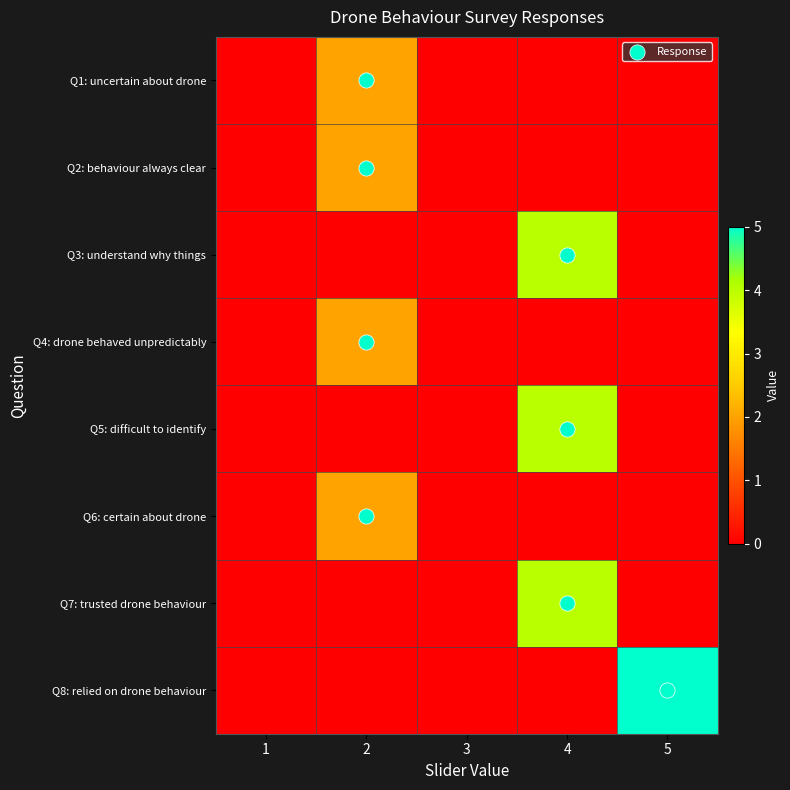

How many series are shown in this chart?

8